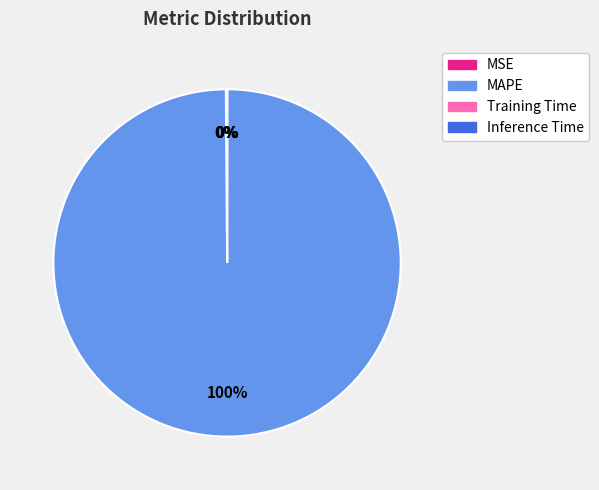

To the nearest percent, what percentage of the pie is MAPE?

100%